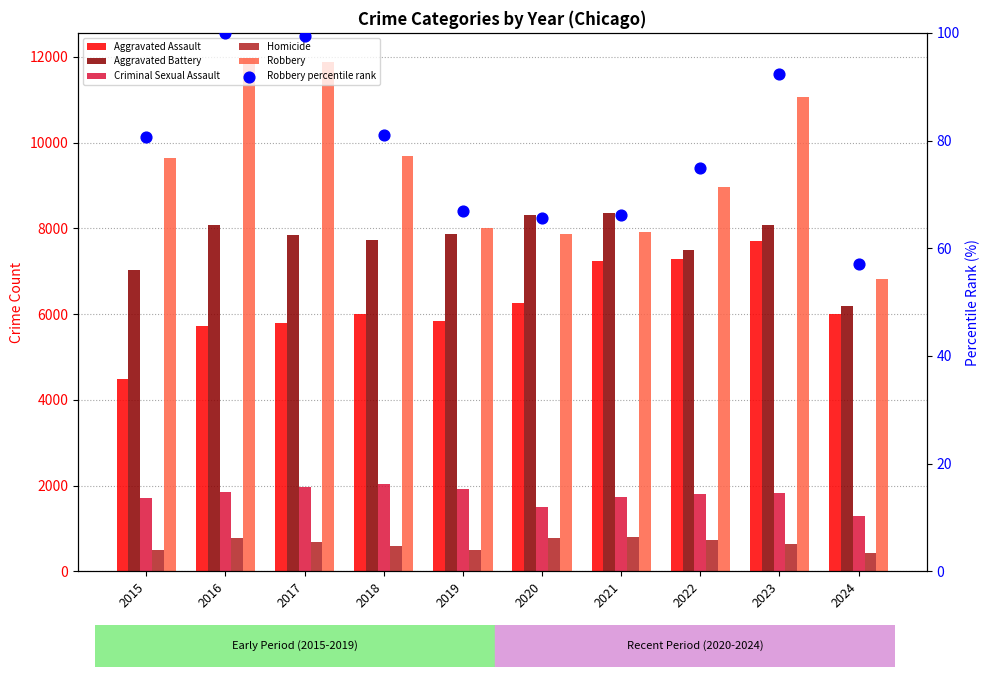

At how many categories does at least one series exceed 7408?

9